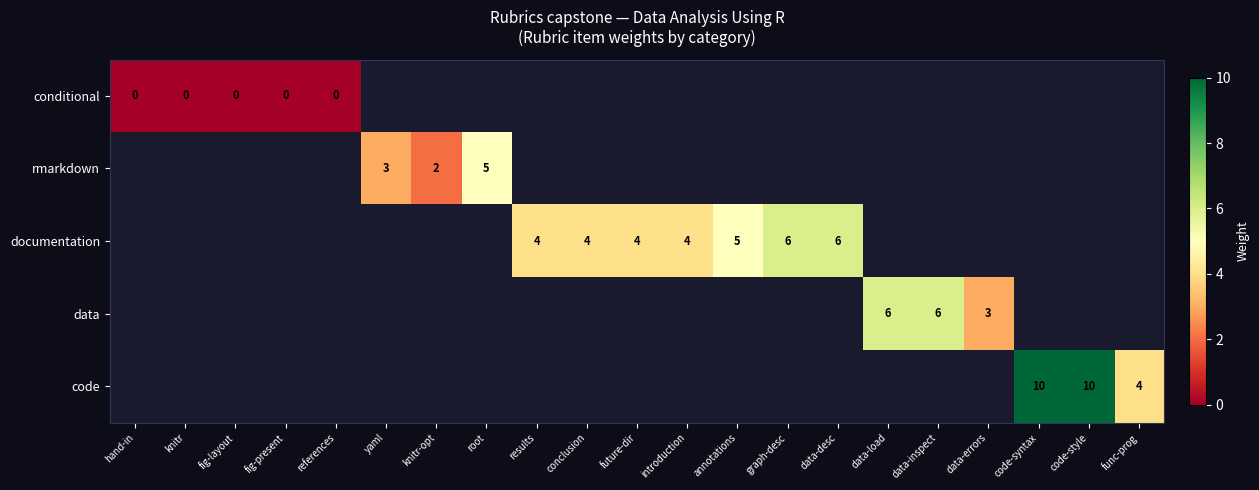

Is it true that code equals 10 at code-style?

True